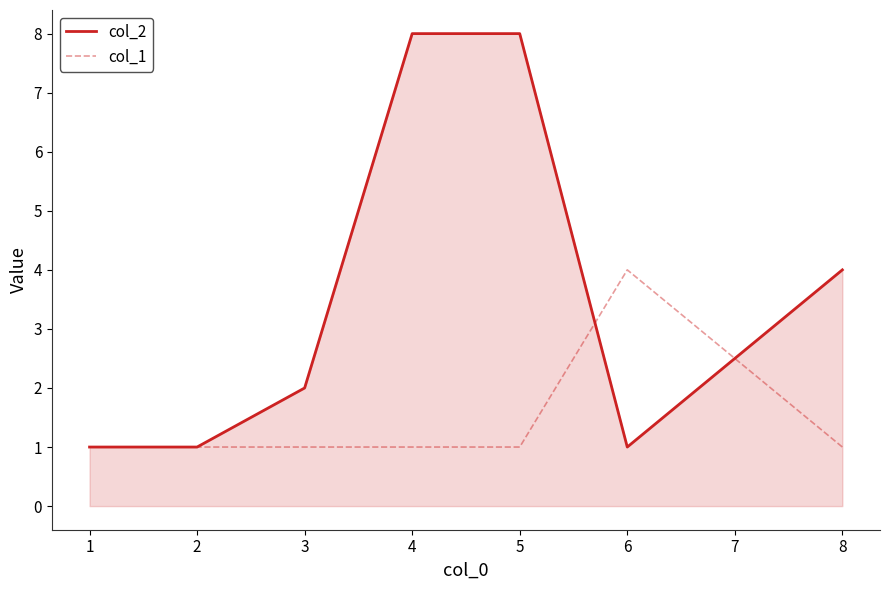

Which series ends up on top after the final intersection of col_1 and col_2?

col_2